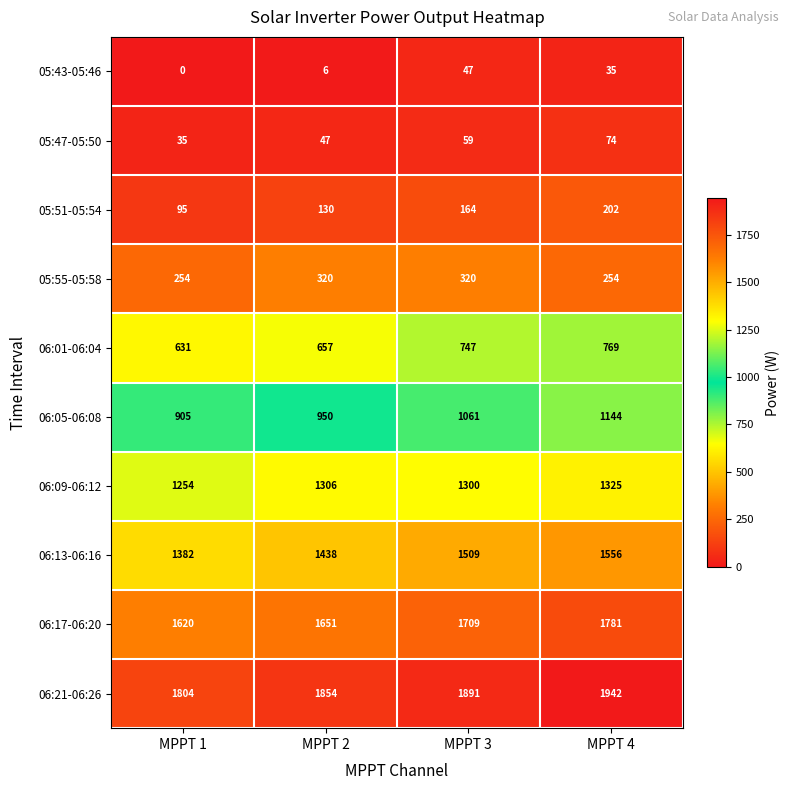

List the series in order of their peak value, highest first.

06:21-06:26, 06:17-06:20, 06:13-06:16, 06:09-06:12, 06:05-06:08, 06:01-06:04, 05:55-05:58, 05:51-05:54, 05:47-05:50, 05:43-05:46